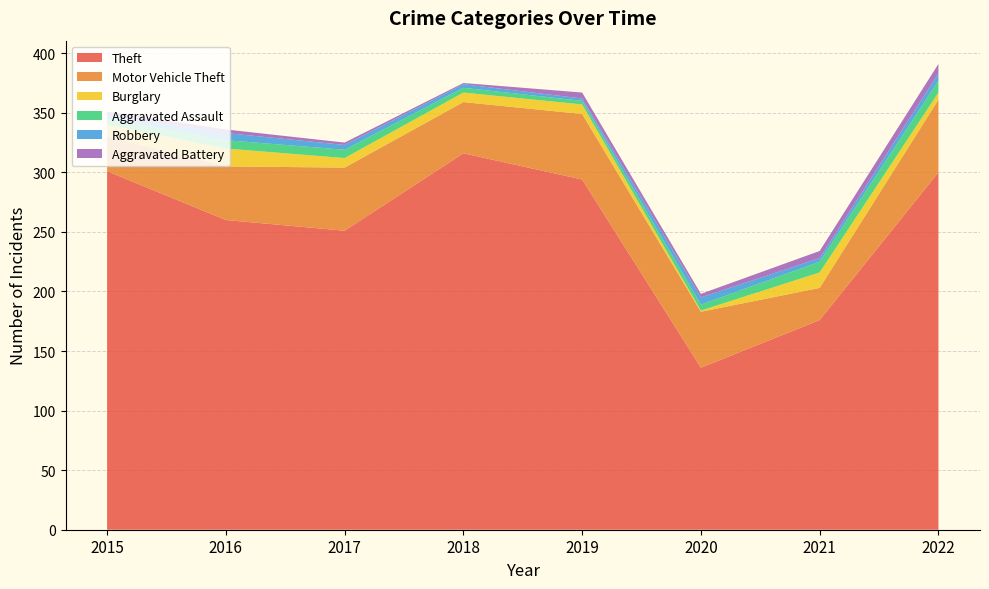

Reading left to right, list all the values displayed in this chart.

Theft: 301	260	251	316	294	136	176	300
Motor Vehicle Theft: 29	45	53	43	55	47	27	61
Burglary: 10	15	8	8	8	1	13	6
Aggravated Assault: 5	7	7	4	3	5	9	10
Robbery: 3	6	4	3	2	6	3	6
Aggravated Battery: 3	3	2	1	5	3	6	8